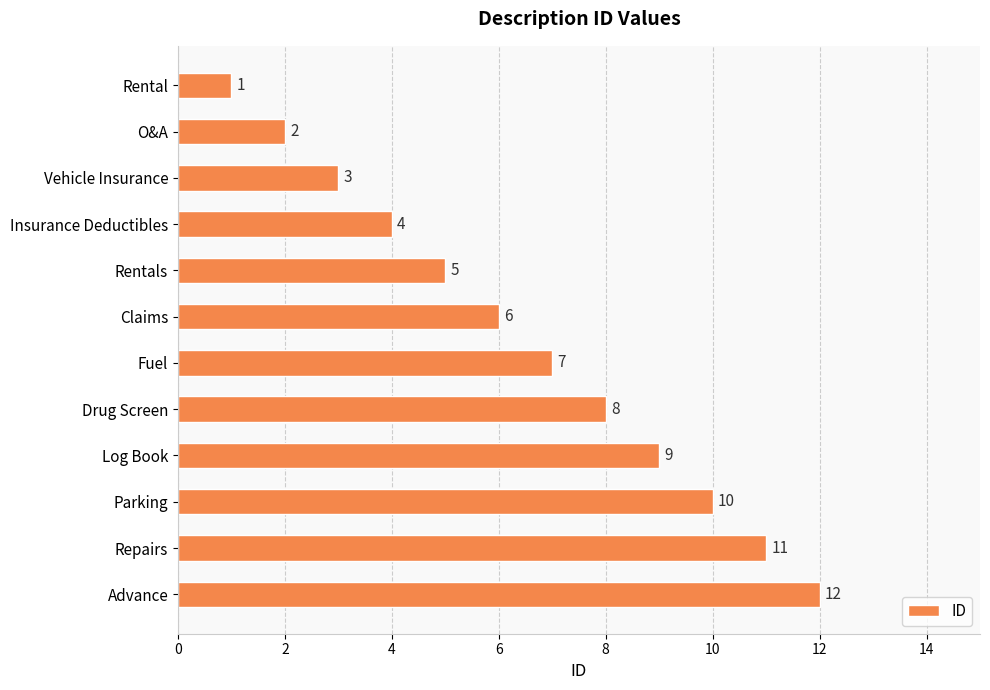

What is the sum of all values?

78